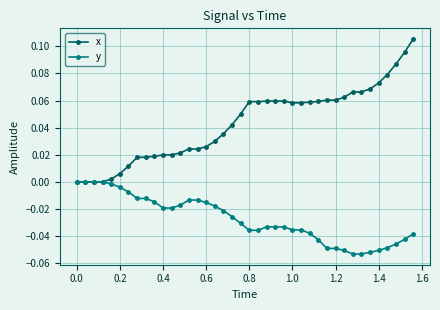

List the series in order of their overall mean, highest first.

x, y